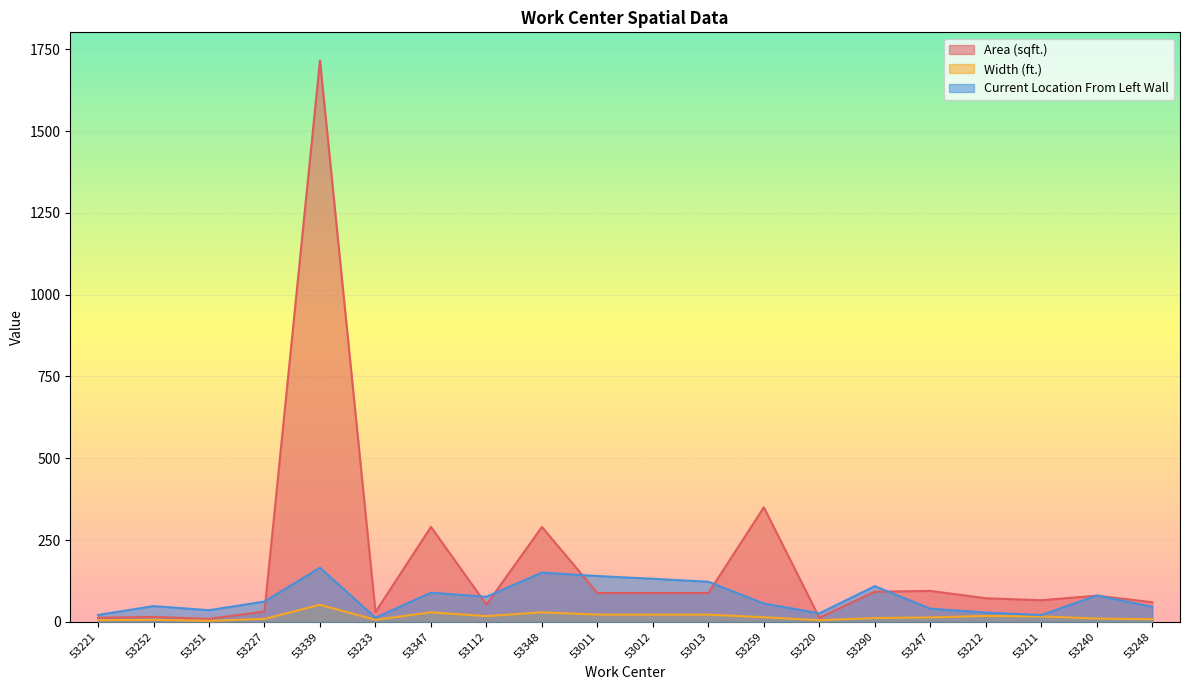

Reading left to right, transcribe all the data shown in this chart.

Area (sqft.): 53221=12.5	53252=15.0	53251=9.0	53227=31.5	53339=1716.0	53233=30.0	53347=290.0	53112=52.5	53348=290.0	53011=88.0	53012=88.0	53013=88.0	53259=350.0	53220=12.5	53290=92.0	53247=94.5	53212=72.0	53211=66.0	53240=80.0	53248=60.0
Width (ft.): 53221=5.0	53252=6.0	53251=3.0	53227=9.0	53339=52.0	53233=6.0	53347=29.0	53112=17.5	53348=29.0	53011=22.0	53012=22.0	53013=22.0	53259=14.0	53220=5.0	53290=11.5	53247=13.5	53212=18.0	53211=16.5	53240=10.0	53248=8.0
Current Location From Left Wall: 53221=21.0	53252=48.0	53251=35.5	53227=62.0	53339=165.5	53233=12.5	53347=89.0	53112=76.5	53348=150.5	53011=140.0	53012=131.5	53013=122.5	53259=56.0	53220=26.0	53290=109.0	53247=40.0	53212=28.5	53211=20.5	53240=80.5	53248=46.0